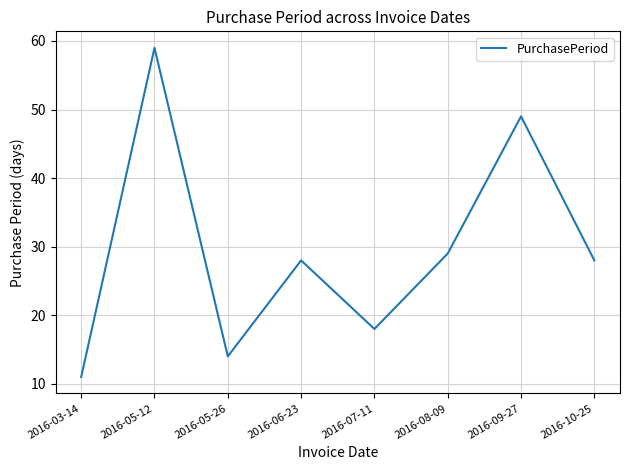

How many lines are shown in the chart?

1